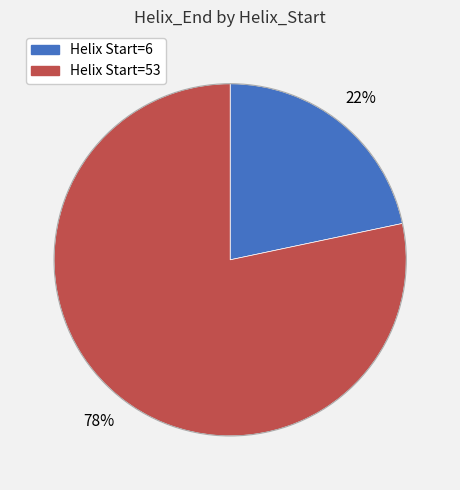

How many slices are in this pie chart?

2